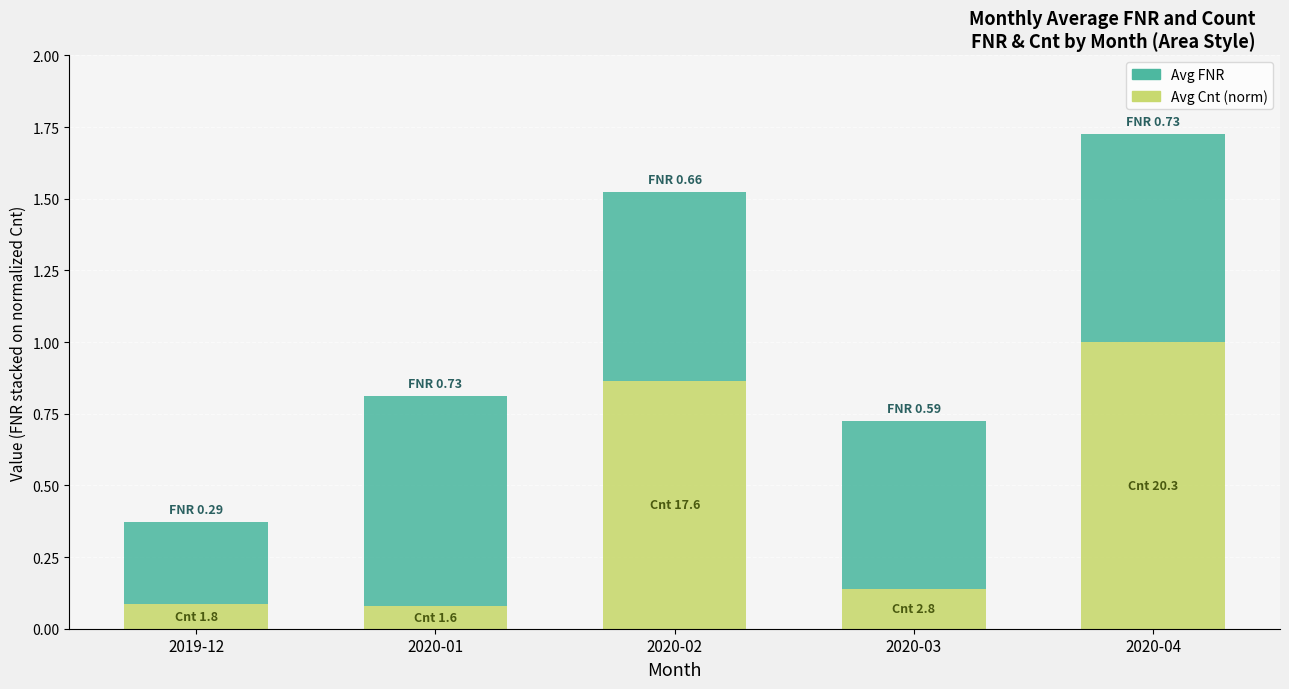

Is it true that Avg Cnt (norm) equals 1.0 at 2020-04?

True